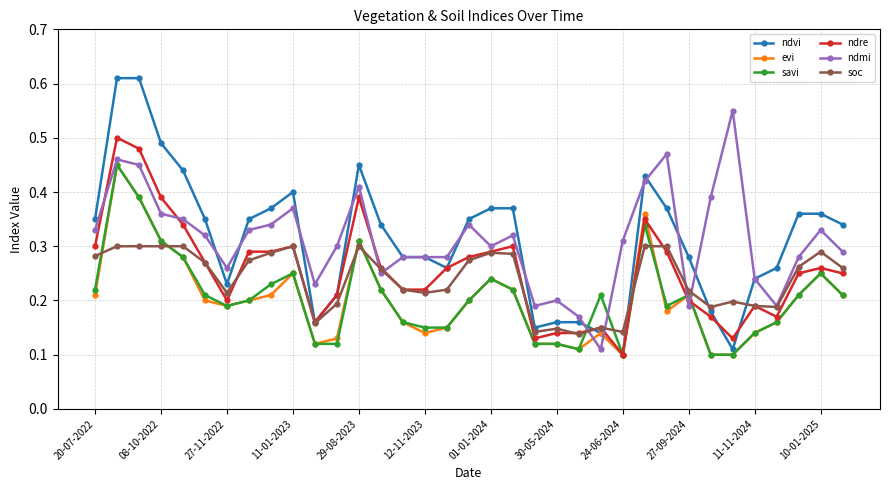

At how many categories does at least one series exceed 0?

35